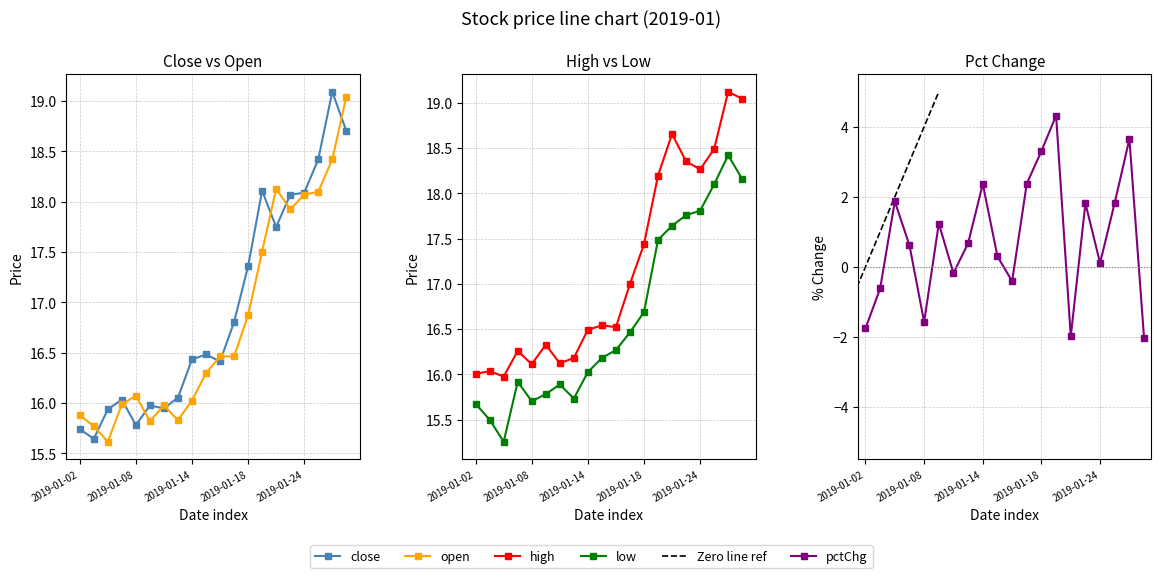

What is the label of the 18th point from the left?

17